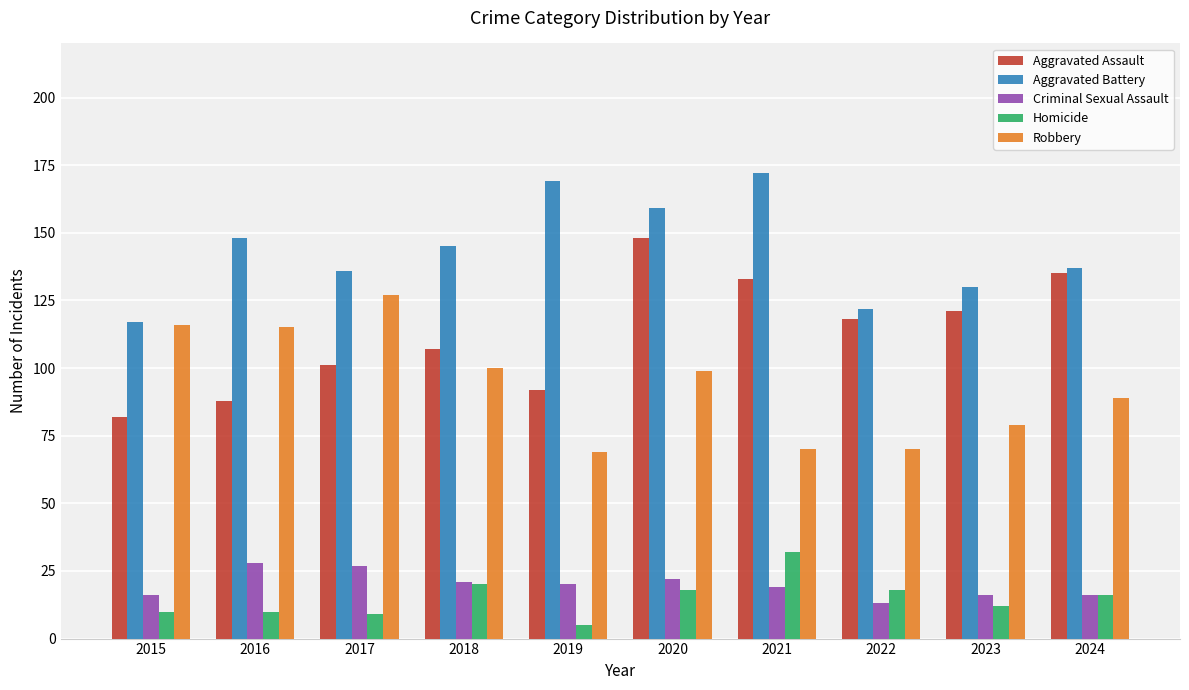

The Aggravated Assault series shows 43 at 2016. True or false?

False